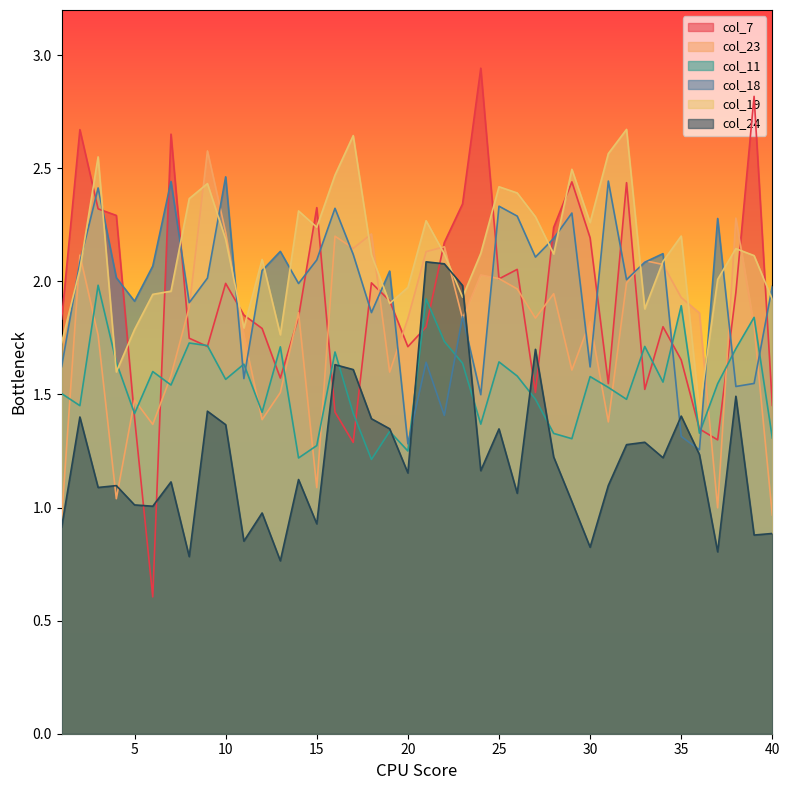

What is the difference between the col_18 values at 6 and 17?

0.1